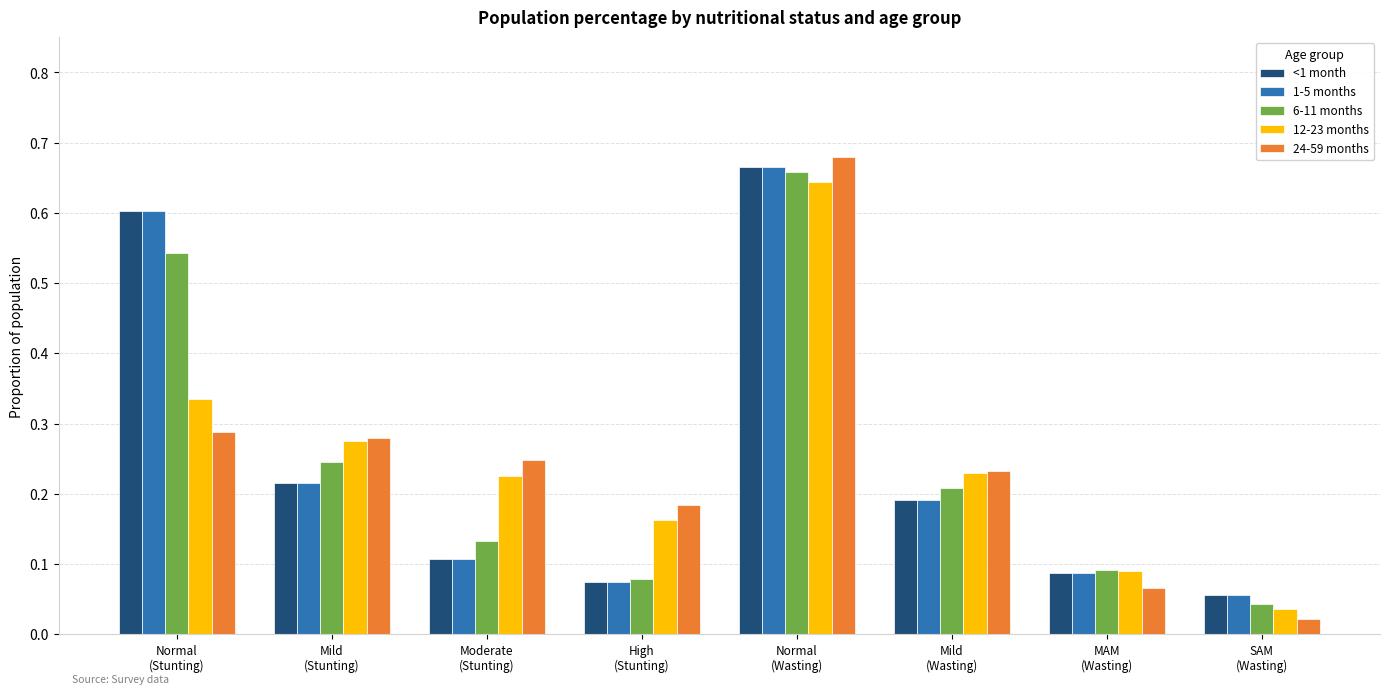

What is the sum of all <1 month values?

2.0